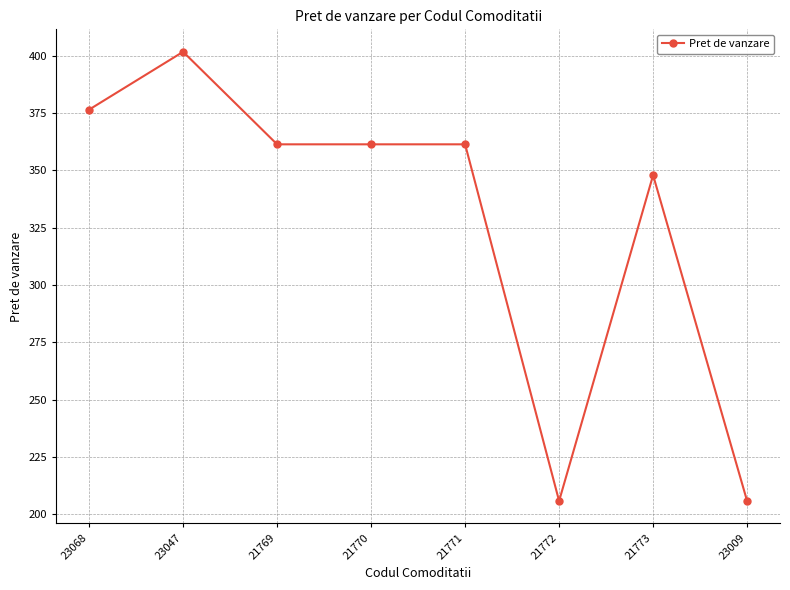

Which has a higher value, 21769 or 23009?

21769